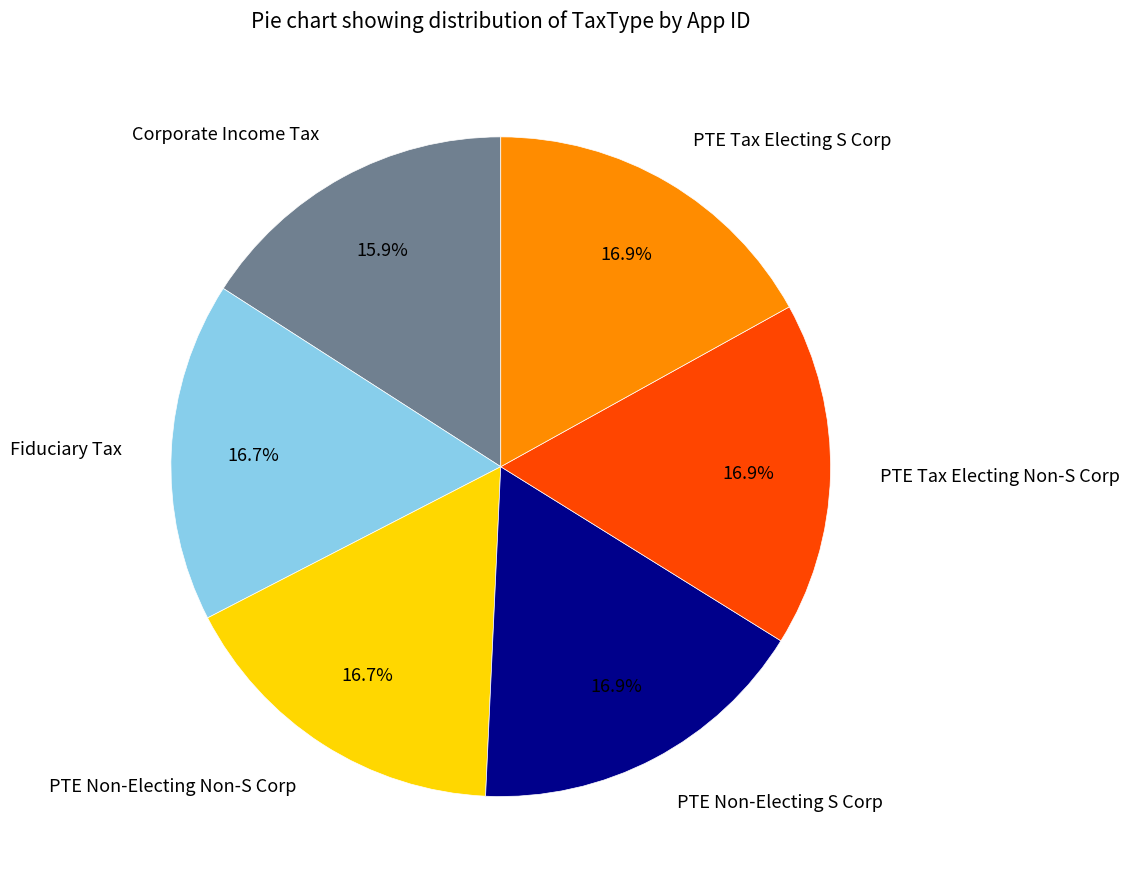

To the nearest percent, what percentage of the pie is Corporate Income Tax?

16%